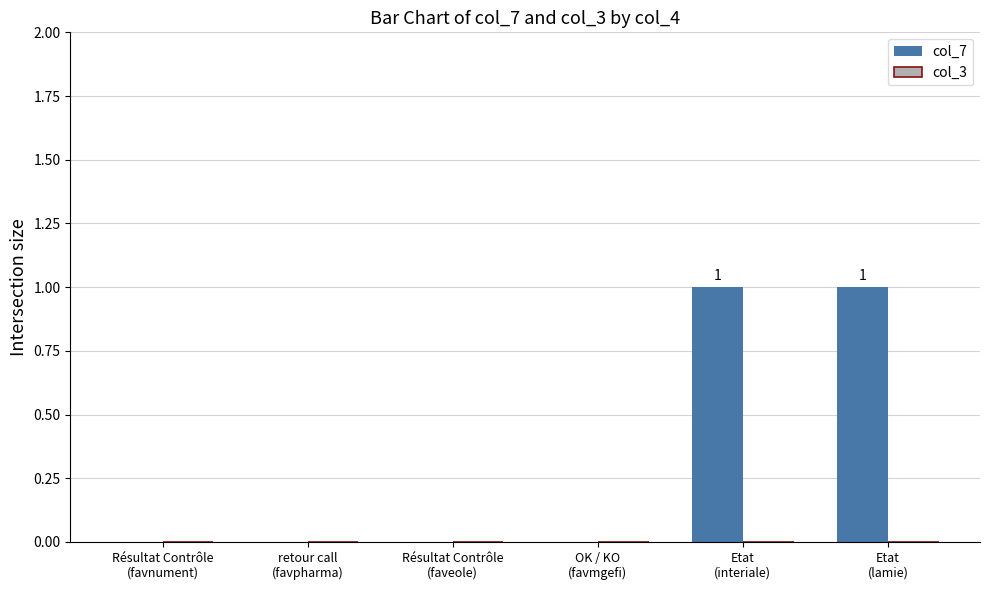

Count the number of data series in this chart.

1